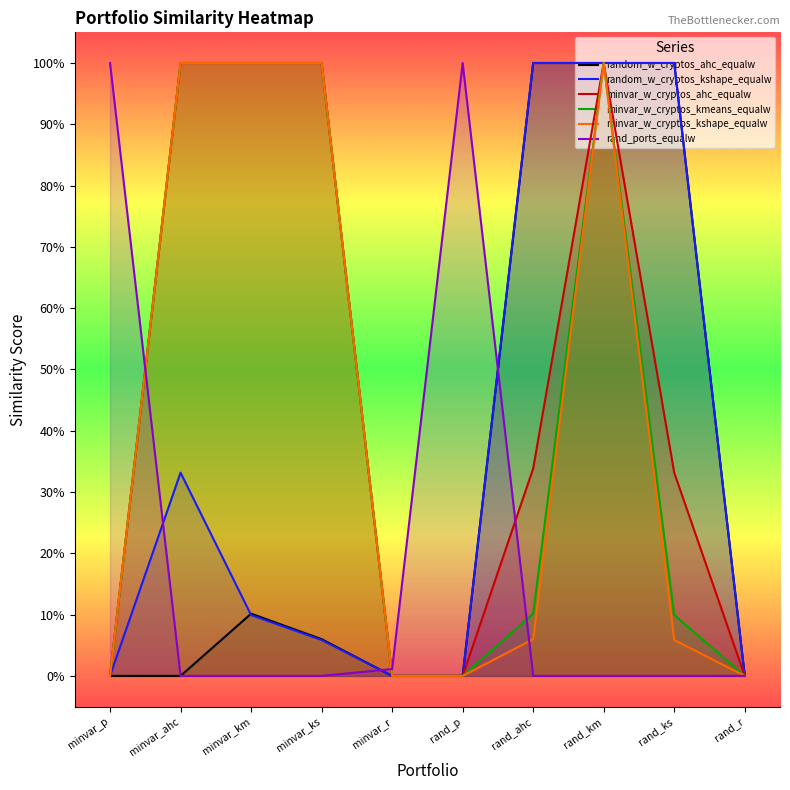

At which label is minvar_w_cryptos_kshape_equalw closest to 0?

minvar_p